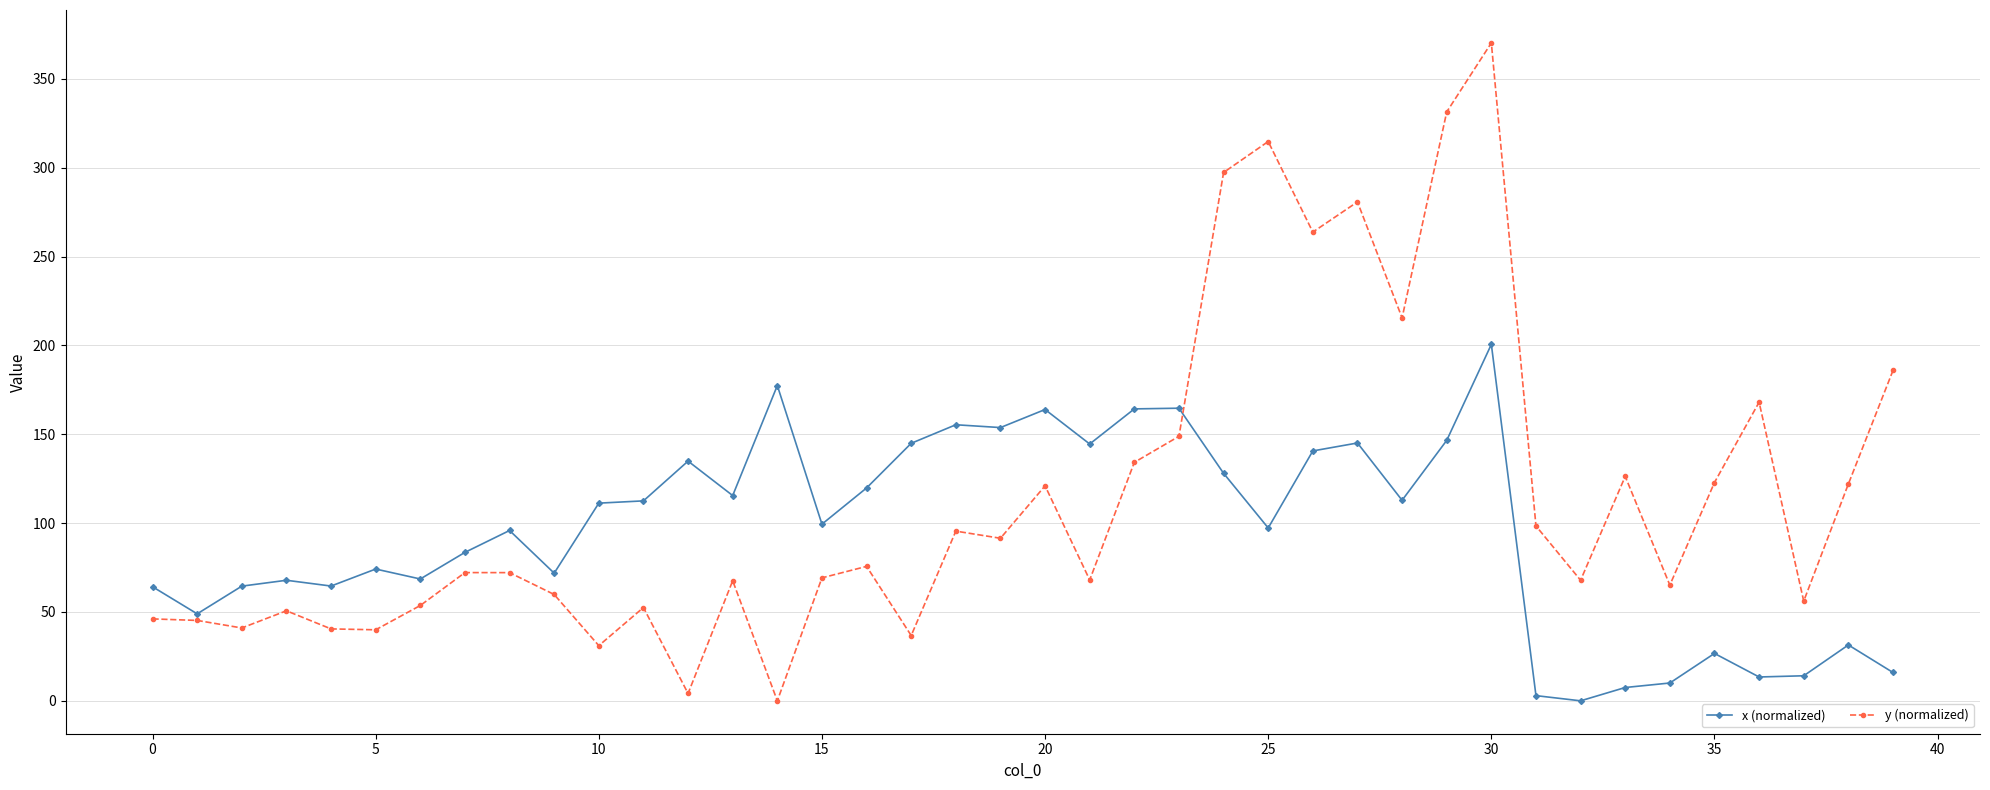

True or false: x (normalized) has more than 2 interior local peaks.

True